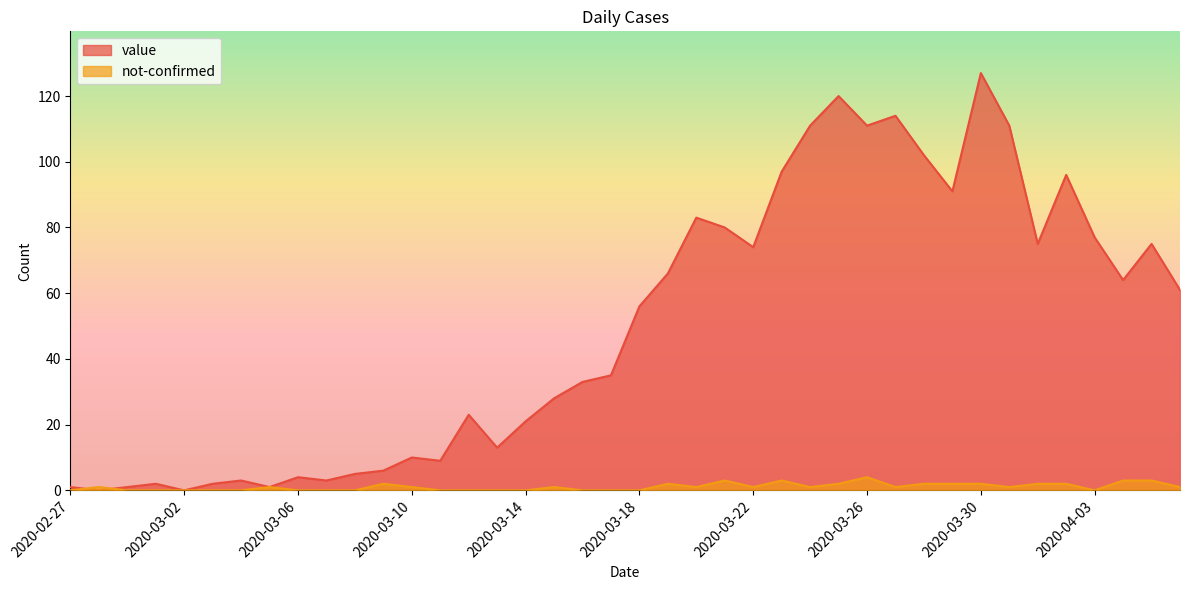

How many interior local valleys does the not-confirmed series have?

6